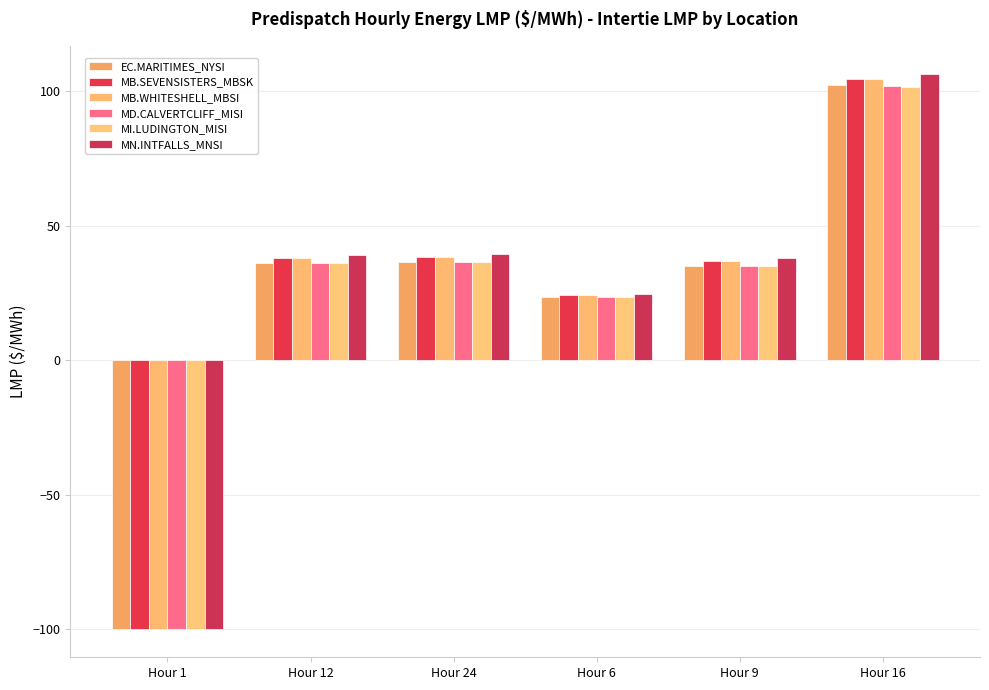

Is the value of MN.INTFALLS_MNSI at Hour 16 greater than the value of MD.CALVERTCLIFF_MISI at Hour 9?

Yes